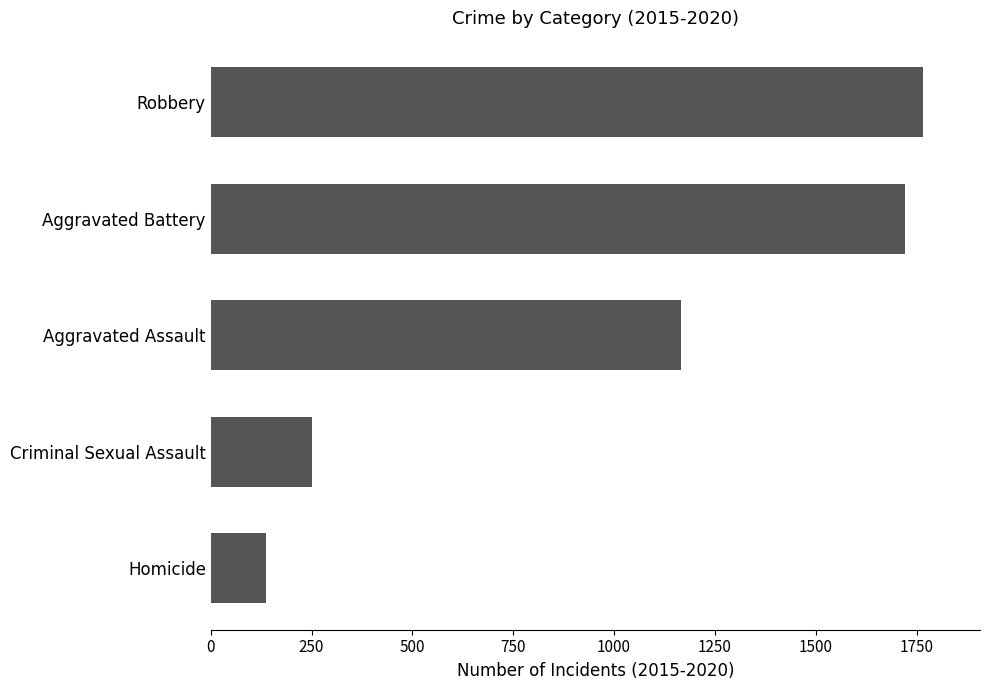

What value does the data have at Homicide, to the nearest 50?

150